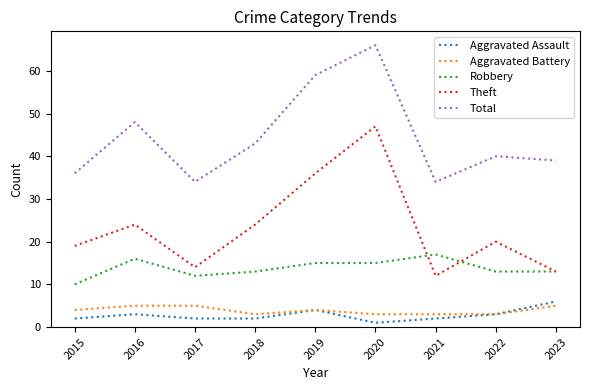

Which series has the largest range (max minus min)?

Theft